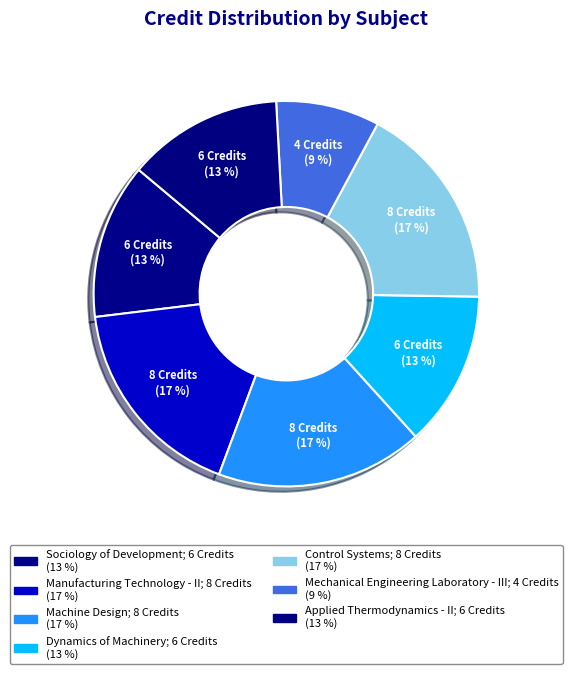

Count the number of slices in the pie.

7